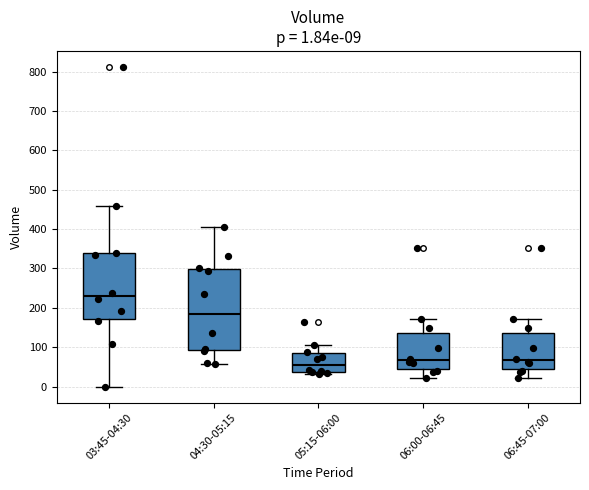

Comparing the boxes themselves (not the whiskers), which one is the tallest?

04:30-05:15